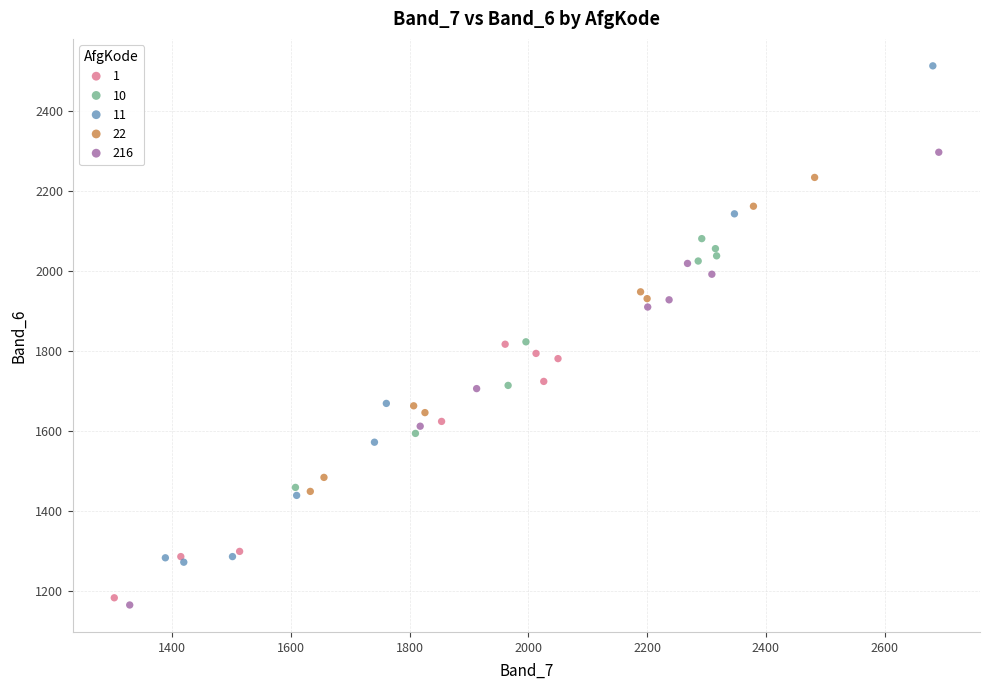

Which series has the widest spread of Y values?

11